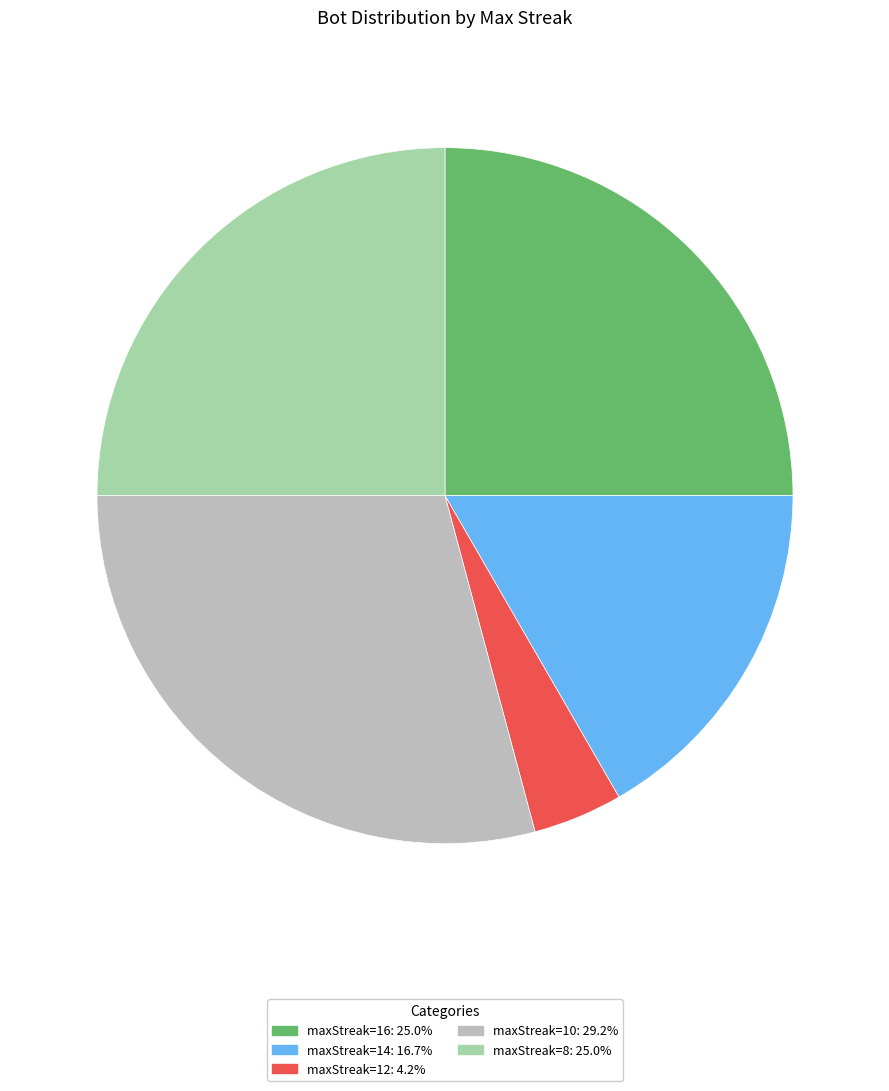

Do maxStreak=14 and maxStreak=8 together represent more than half of the pie?

No